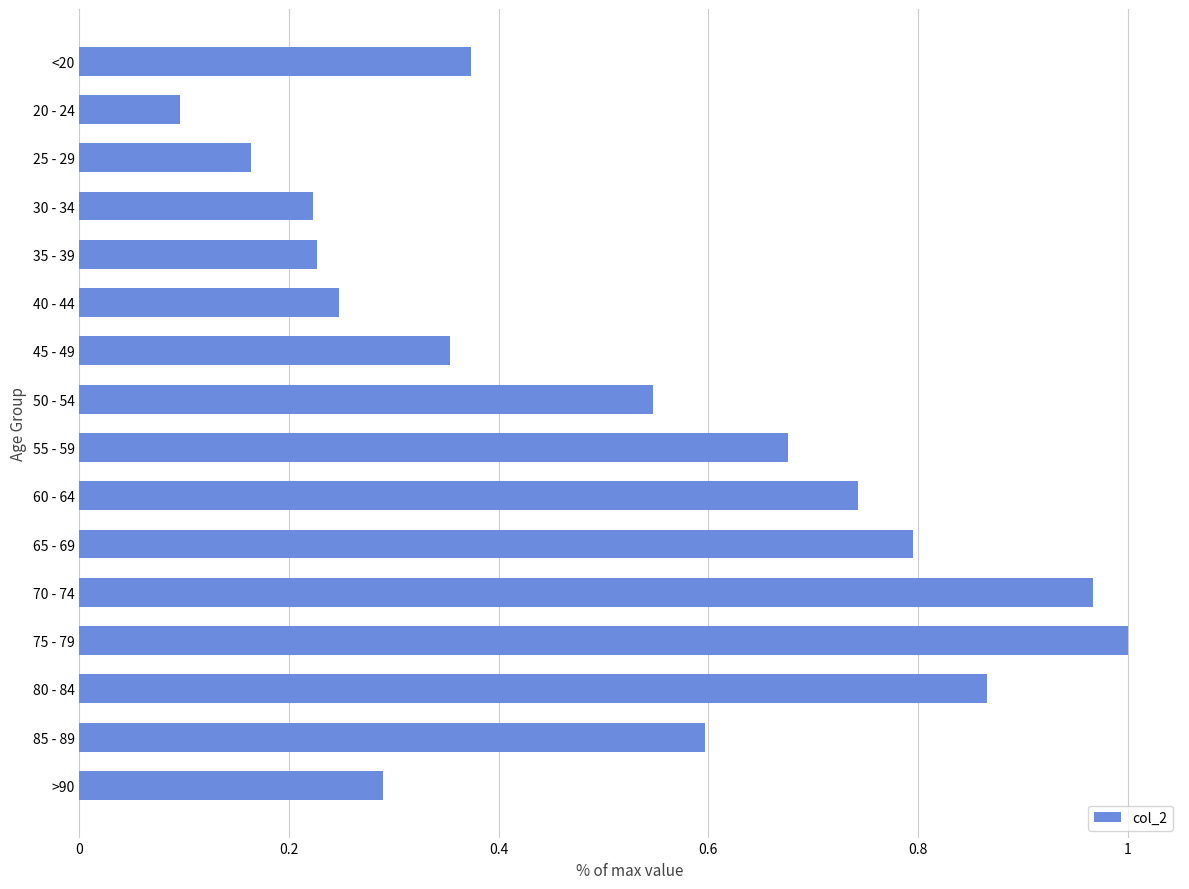

Is it true that the value at <20 is 0.5?

False